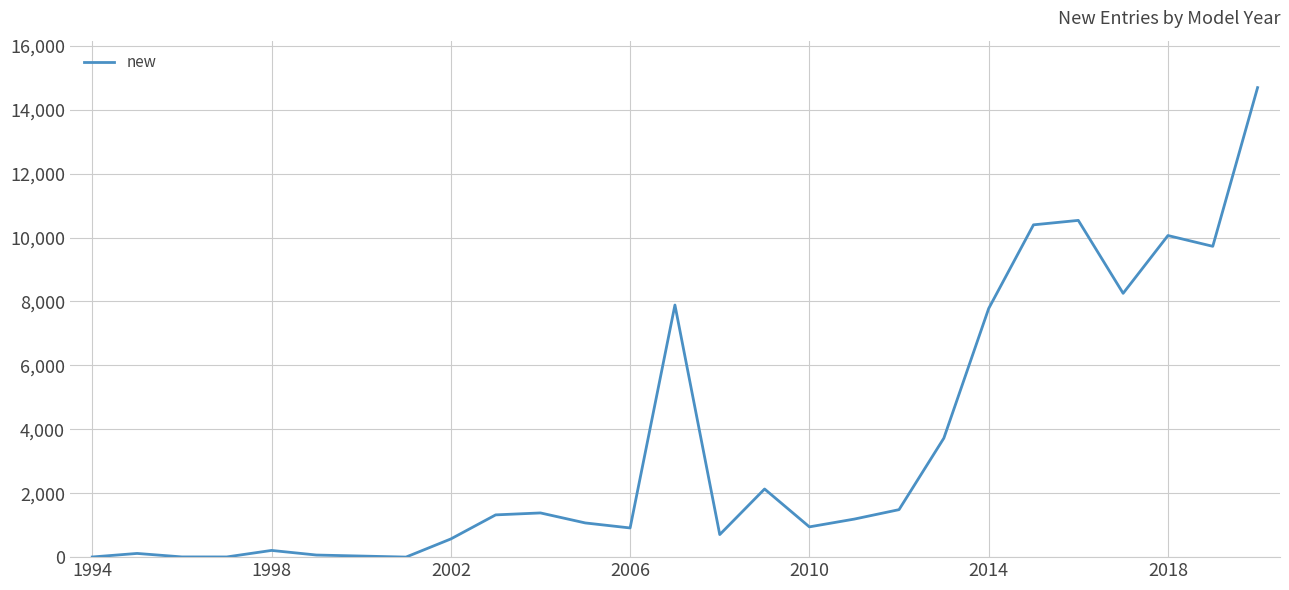

What is the maximum value shown in the chart?

14690